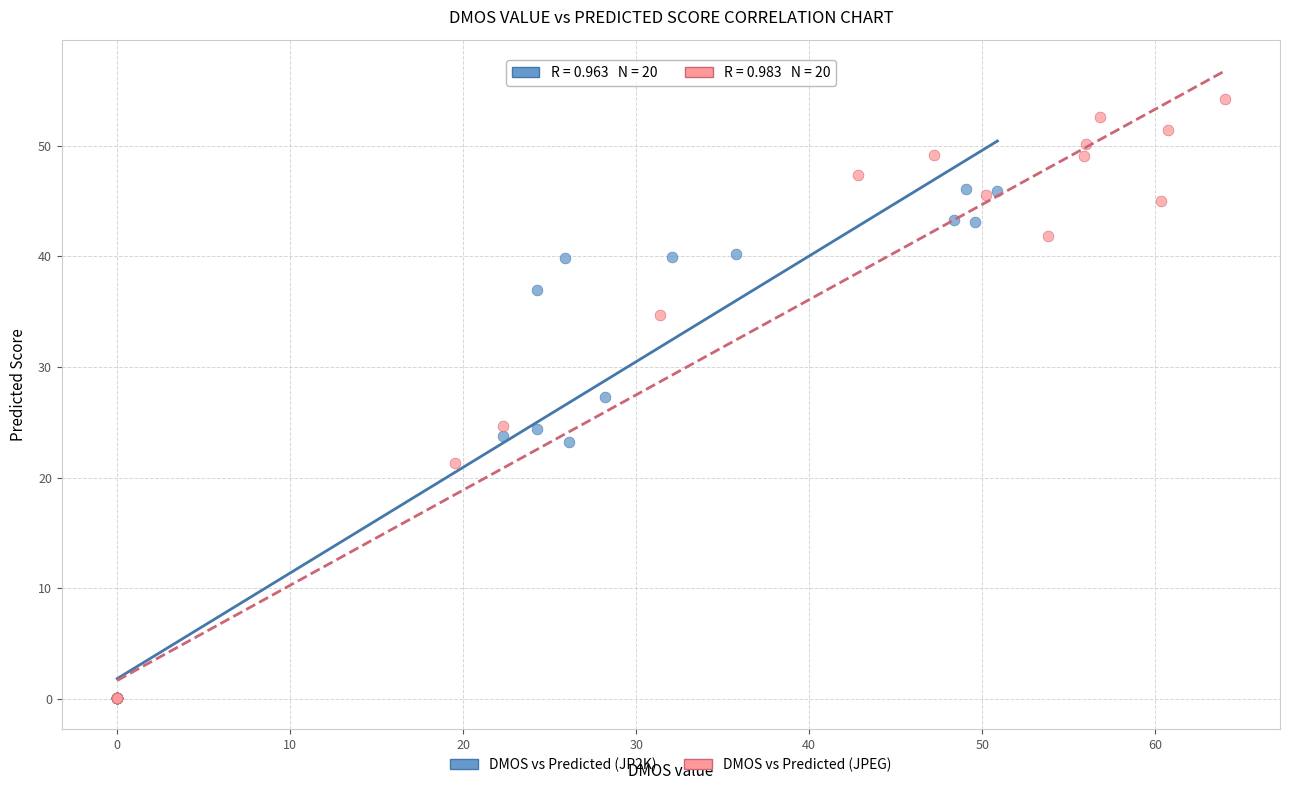

Which series has the widest spread of Y values?

DMOS vs Predicted (JPEG)